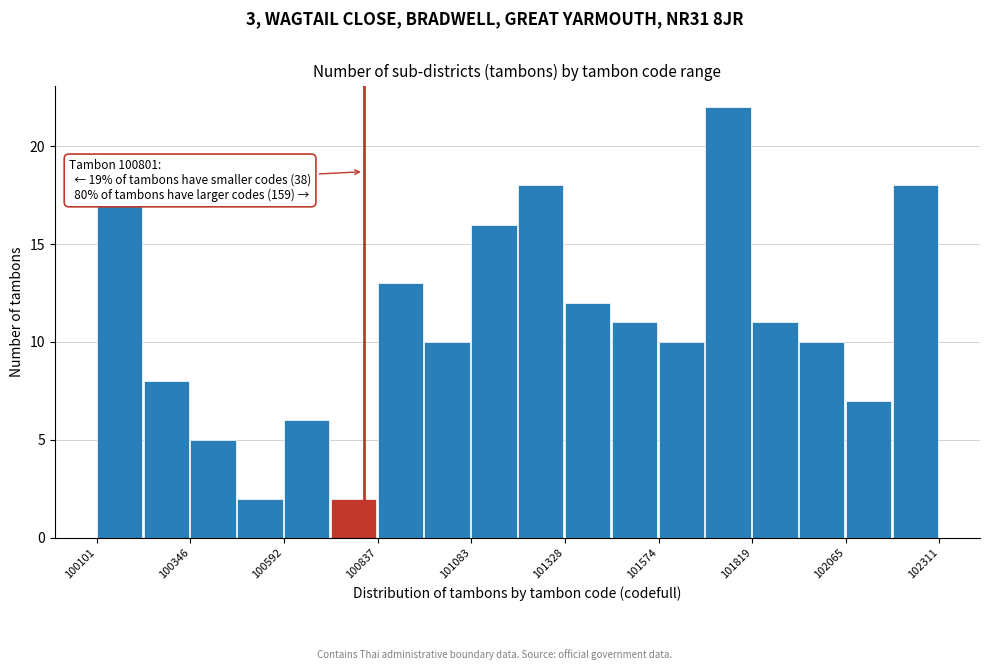

Around what value on the x-axis is the tallest bar? Give the approximate position of its centre, as read against the axis.

101750